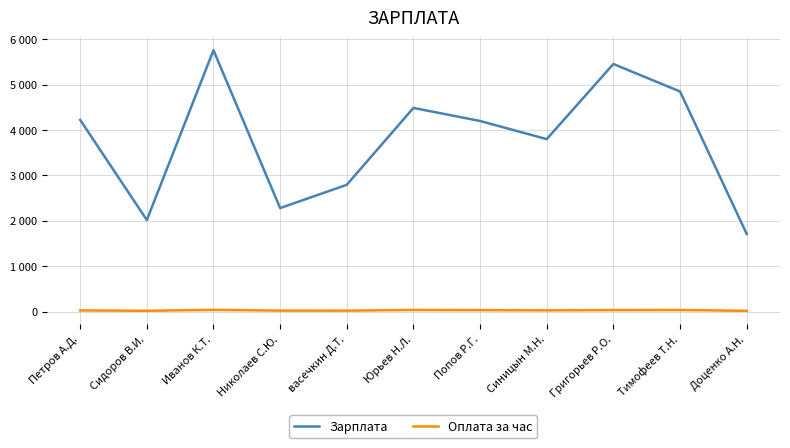

What are all the series names shown in the legend?

Зарплата, Оплата за час